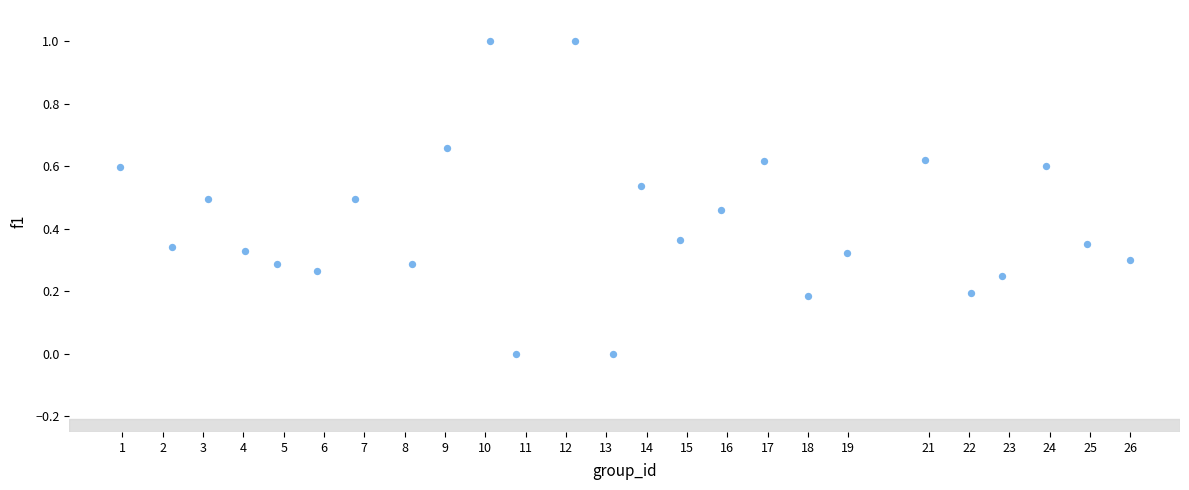

What is the range of Y values (max minus min)?

1.0